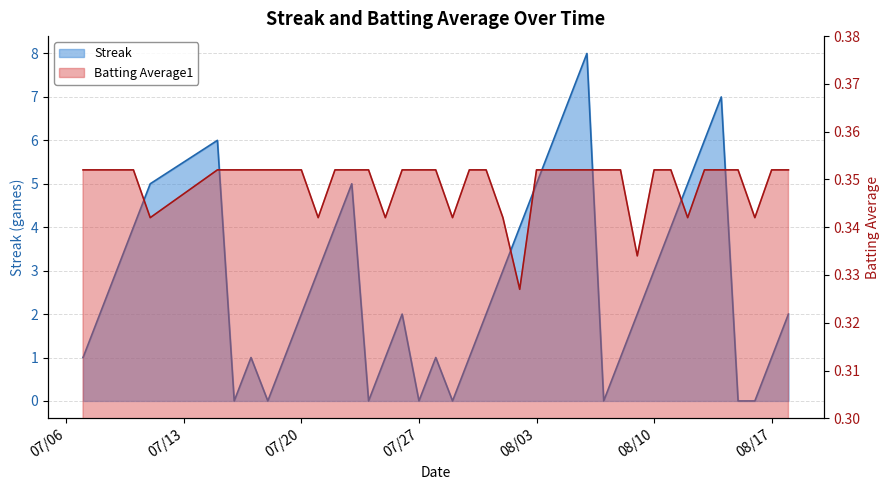

Does the chart display data point markers on the line(s)?

No